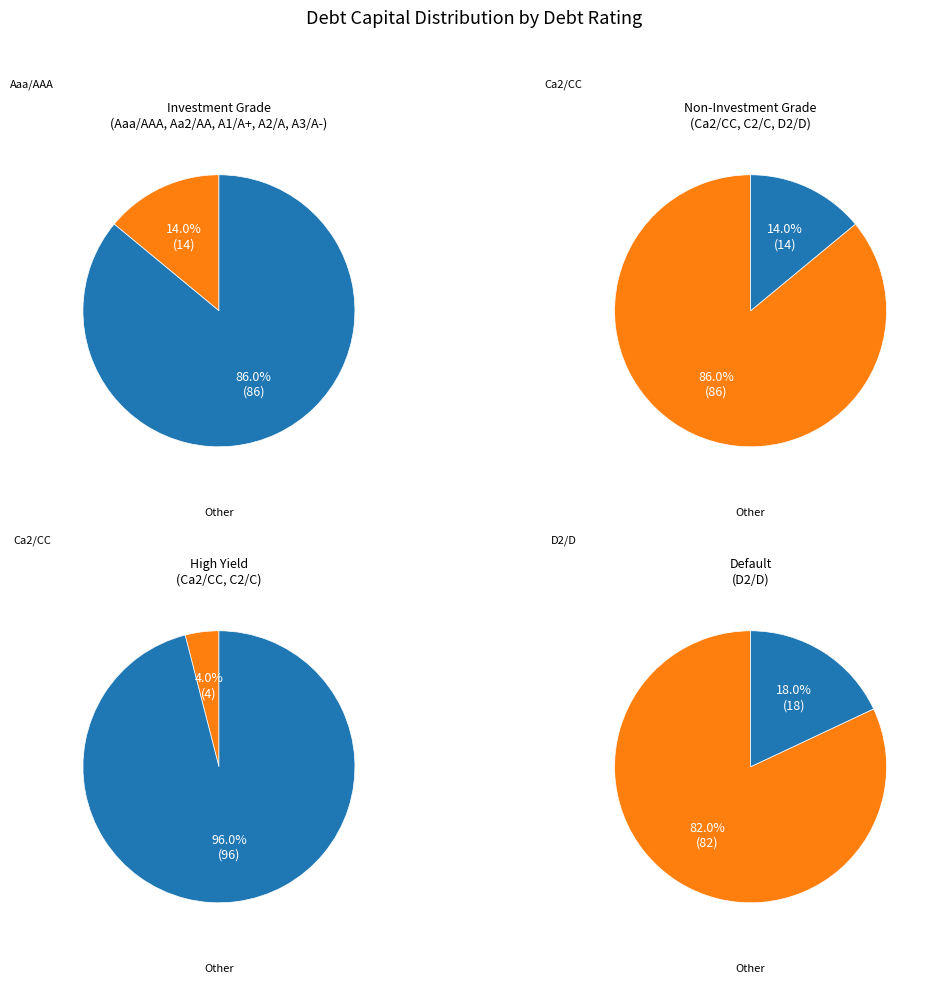

Count the number of slices in the pie.

8